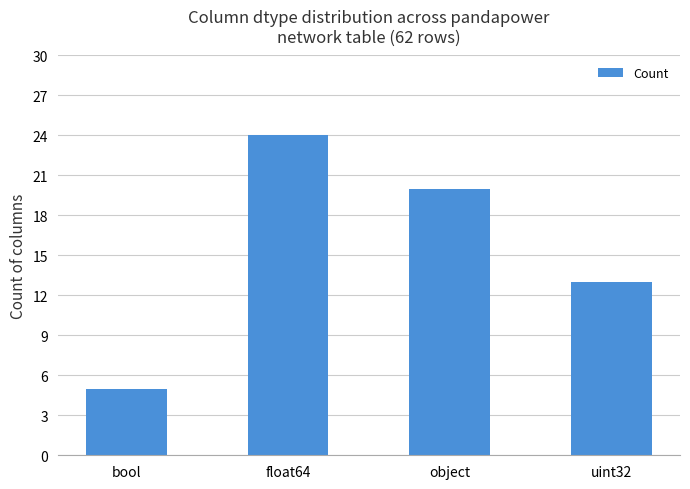

What is the label of the 2nd bar from the right?

object